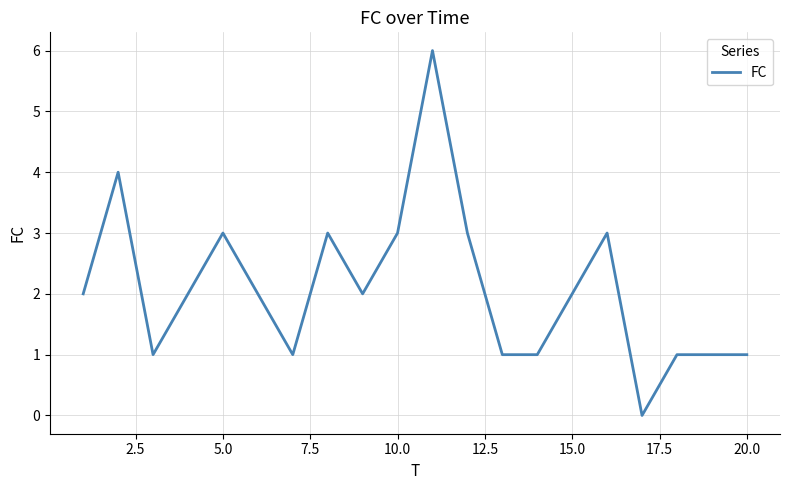

What is the difference between the maximum and minimum values?

6